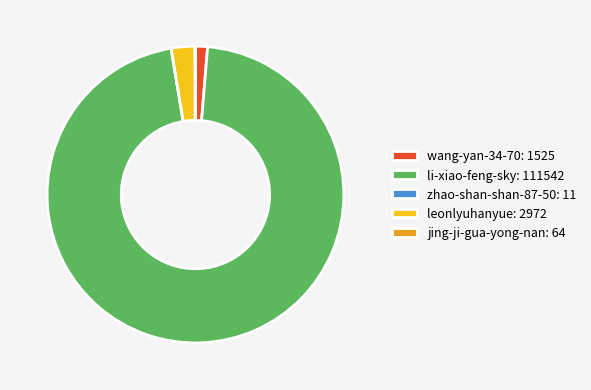

The wang-yan-34-70: 1525 slice represents 1% of the pie. True or false?

True